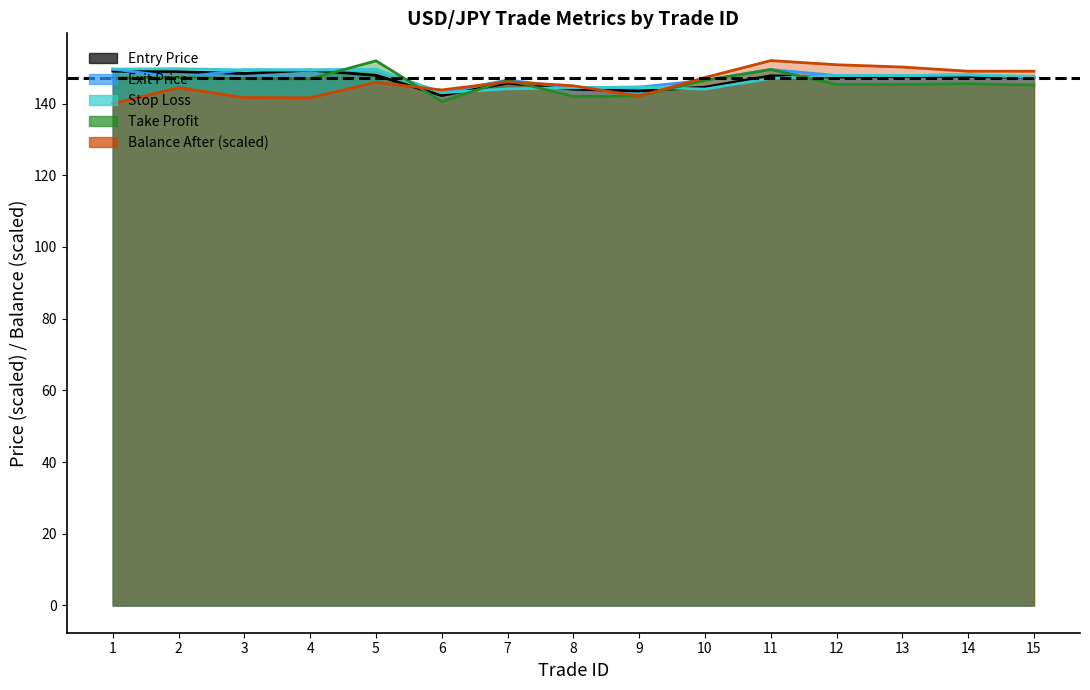

What is the difference between the highest and lowest values at 15?

3.9